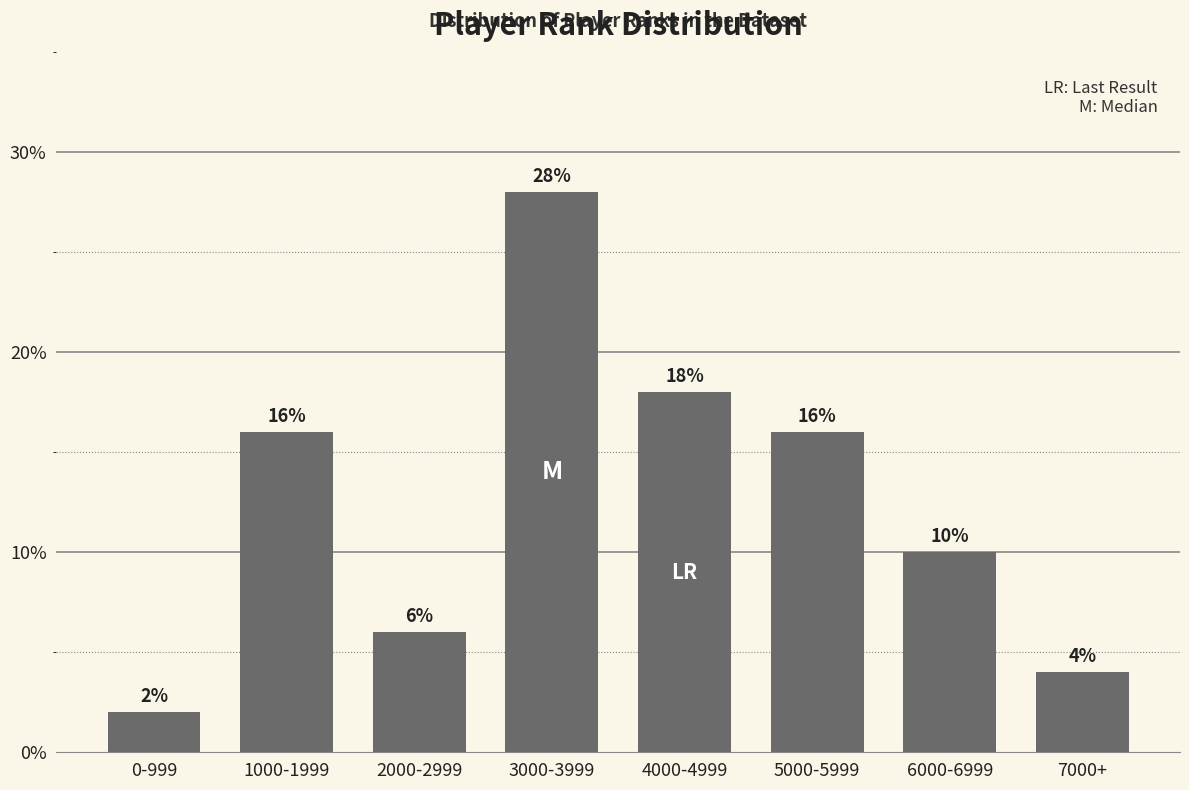

What is the maximum value shown in the chart?

28